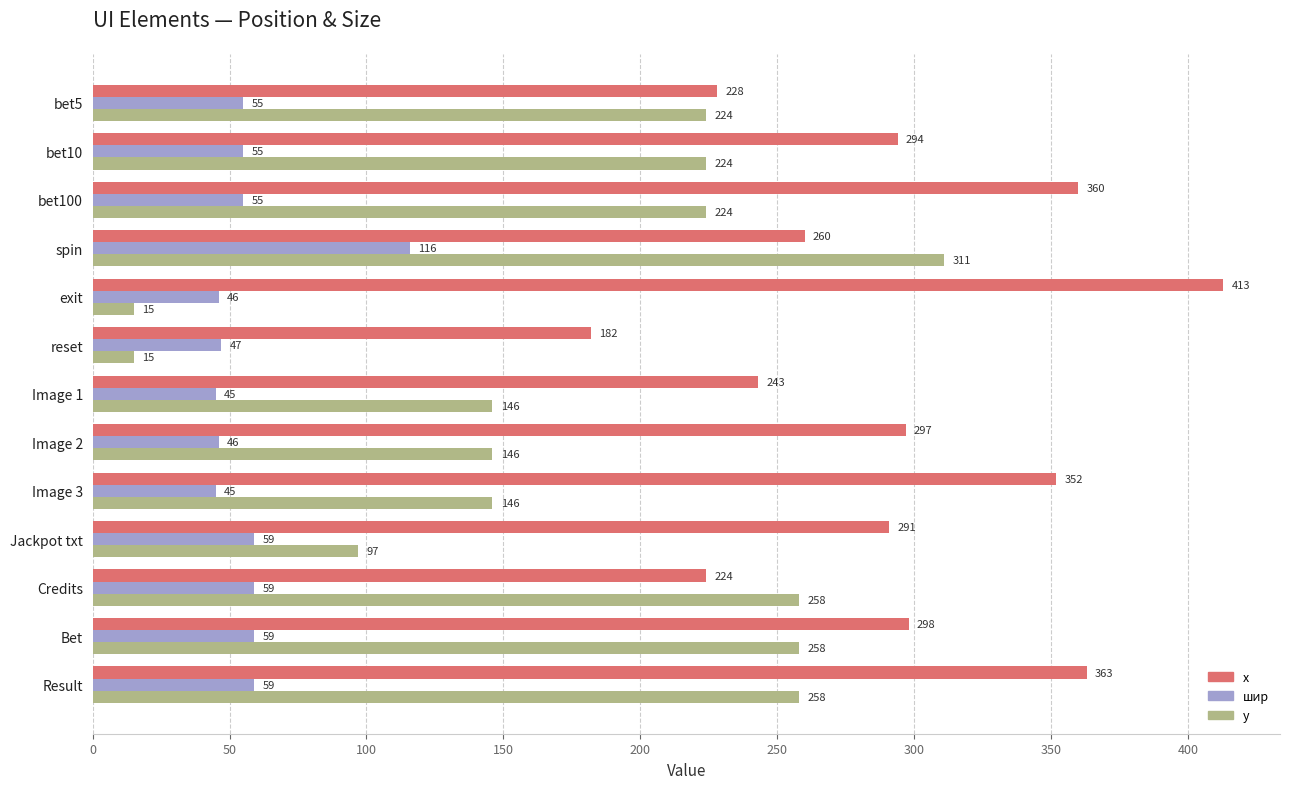

What is the maximum value for x?

413